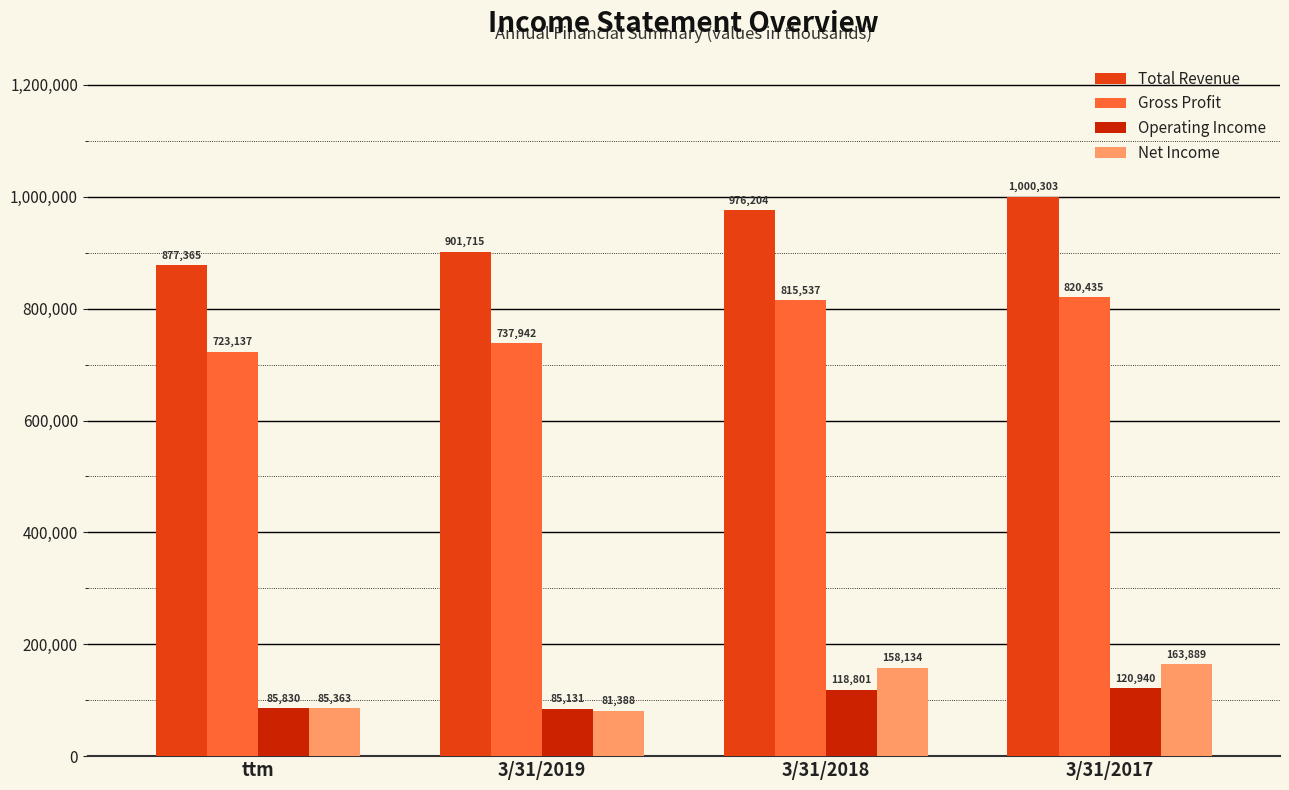

What are all the series names shown in the legend?

Total Revenue, Gross Profit, Operating Income, Net Income